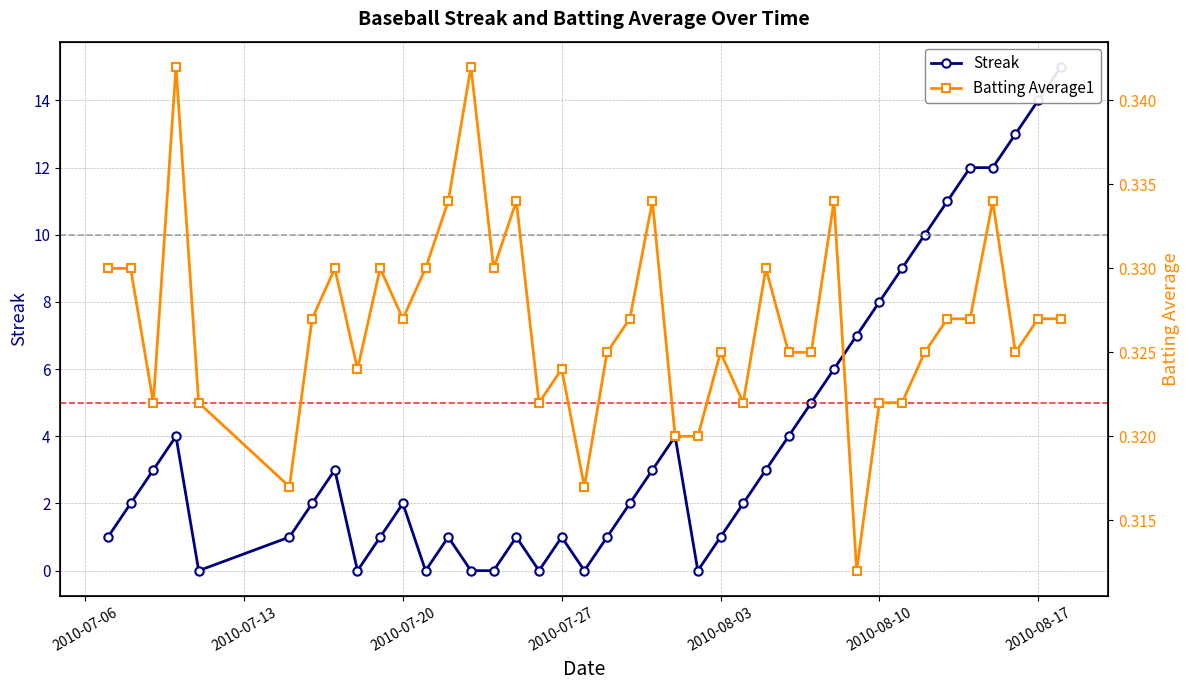

Reading right to left, what are all the values shown in this chart?

Streak: 15.0	14.0	13.0	12.0	12.0	11.0	10.0	9.0	8.0	7.0	6.0	5.0	4.0	3.0	2.0	1.0	0.0	4.0	3.0	2.0	1.0	0.0	1.0	0.0	1.0	0.0	0.0	1.0	0.0	2.0	1.0	0.0	3.0	2.0	1.0	0.0	4.0	3.0	2.0	1.0
Batting Average1: 0.3	0.3	0.3	0.3	0.3	0.3	0.3	0.3	0.3	0.3	0.3	0.3	0.3	0.3	0.3	0.3	0.3	0.3	0.3	0.3	0.3	0.3	0.3	0.3	0.3	0.3	0.3	0.3	0.3	0.3	0.3	0.3	0.3	0.3	0.3	0.3	0.3	0.3	0.3	0.3